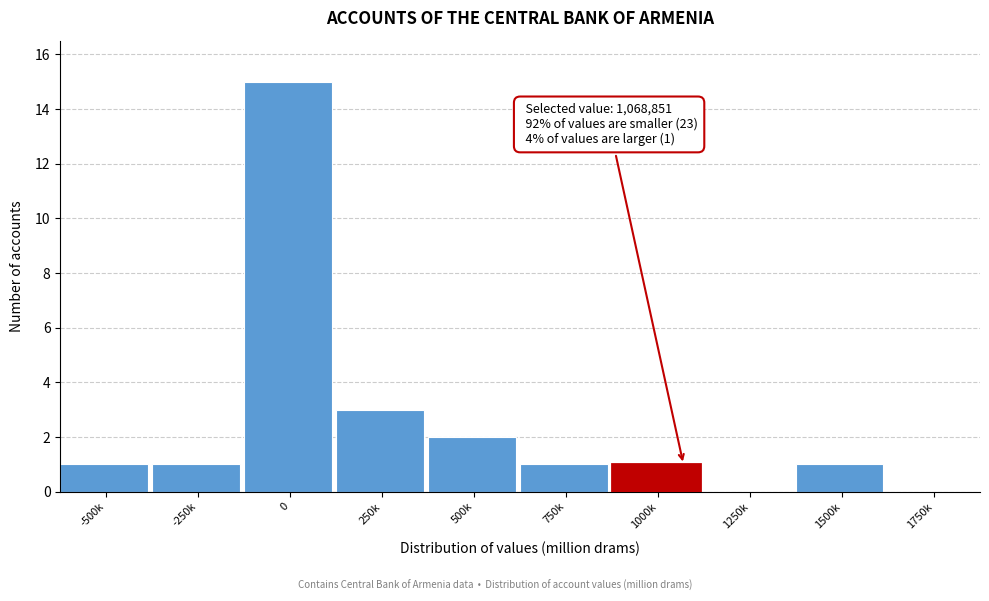

Reading left to right, what are all the values shown in this chart?

-500k=1	-250k=1	0=15	250k=3	500k=2	750k=1	1000k=1	1250k=0	1500k=1	1750k=0